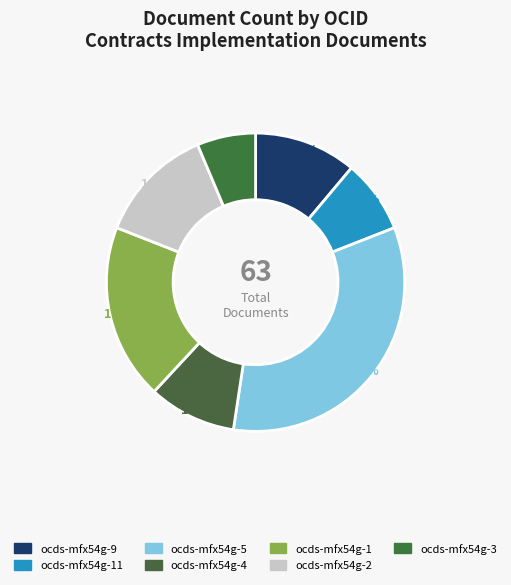

Count the number of slices in the pie.

7